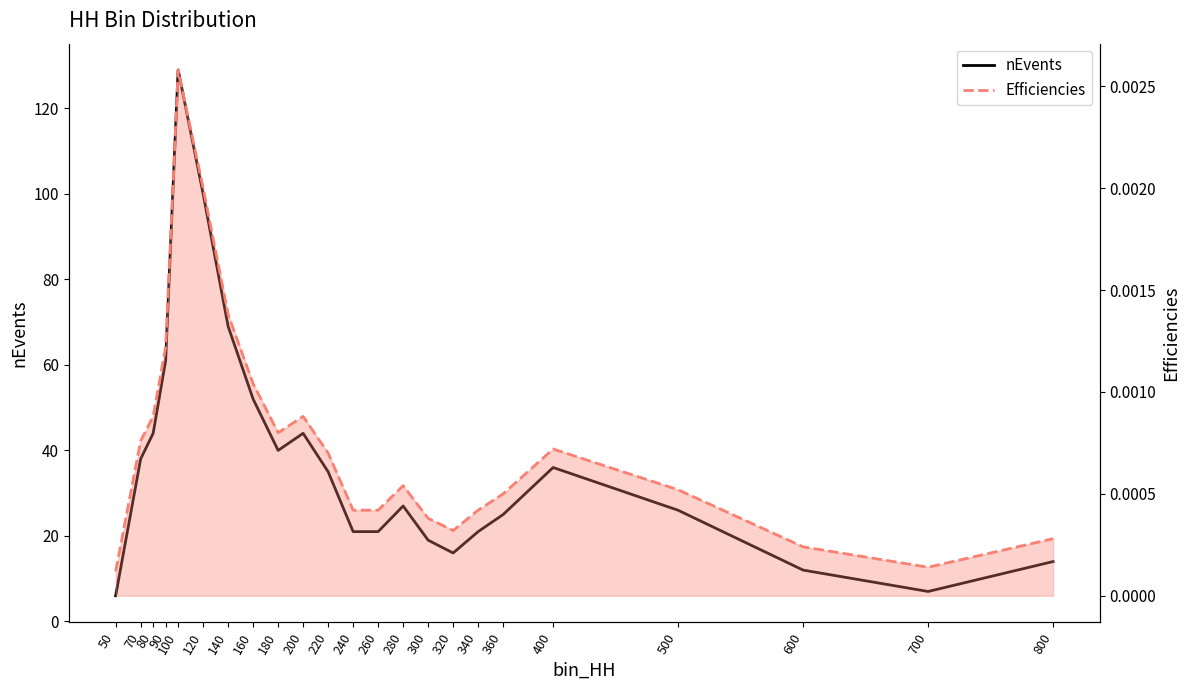

What is the difference between the maximum and minimum values in the nEvents series?

123.0